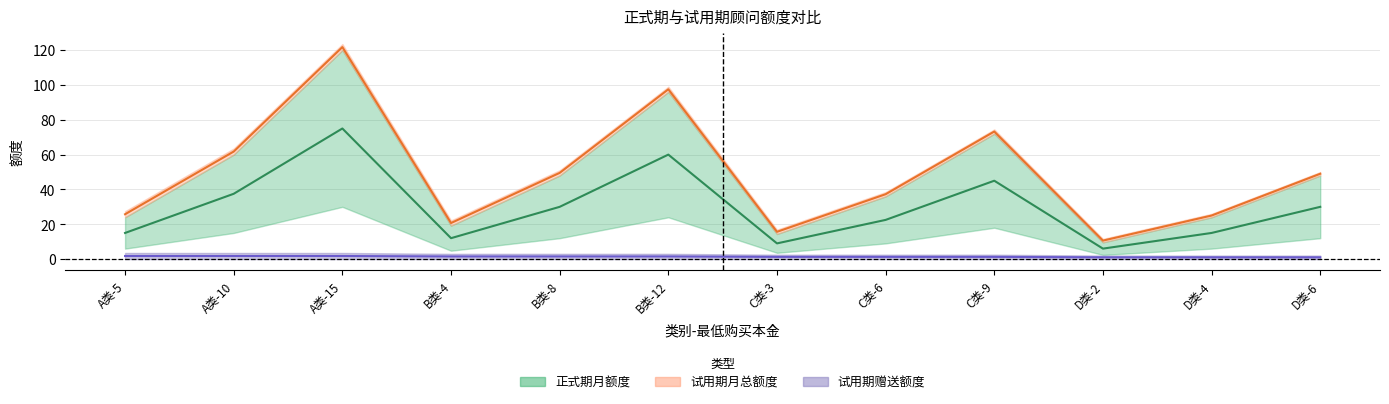

The 正式期_月额度 series shows 12.2 at A类-10. True or false?

False